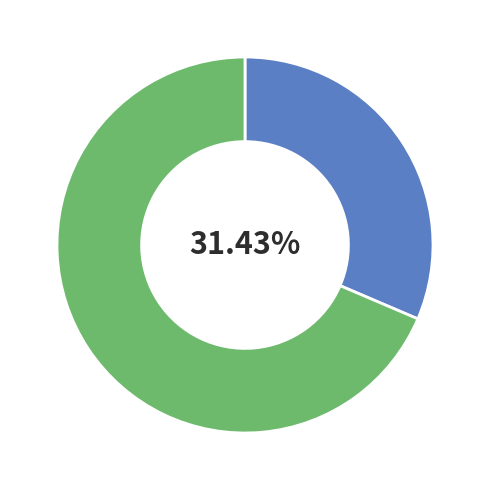

Is there a majority slice in this chart?

Yes